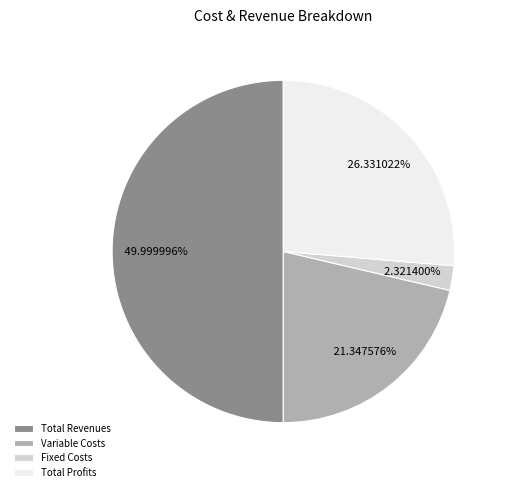

Rank the categories by value from highest to lowest.

Total Revenues, Total Profits, Variable Costs, Fixed Costs